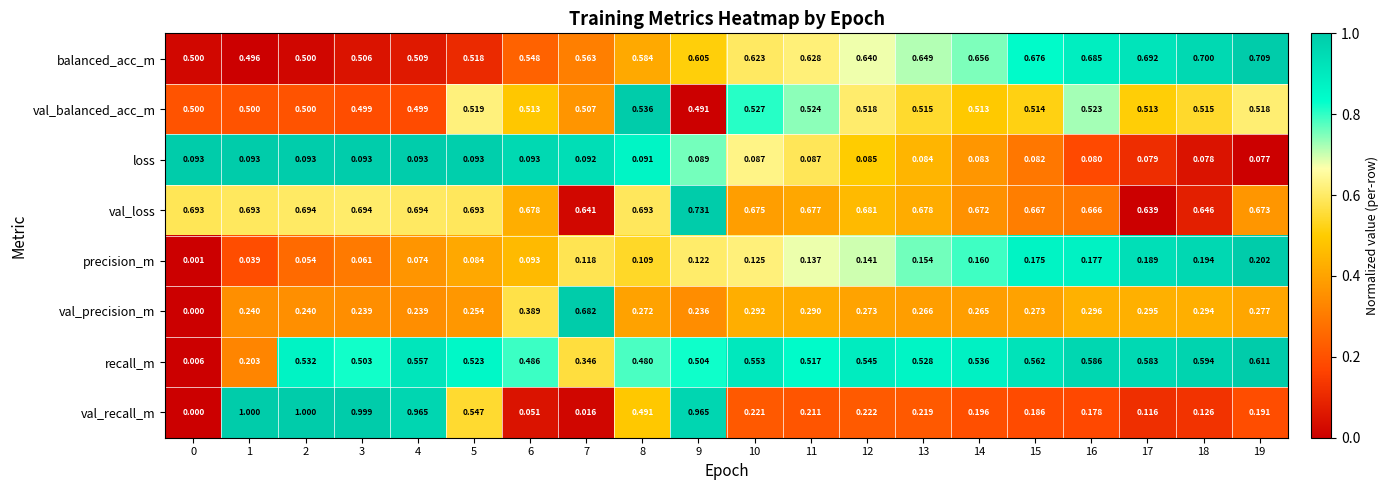

Which series changed the most between 7 and 12?

val_precision_m